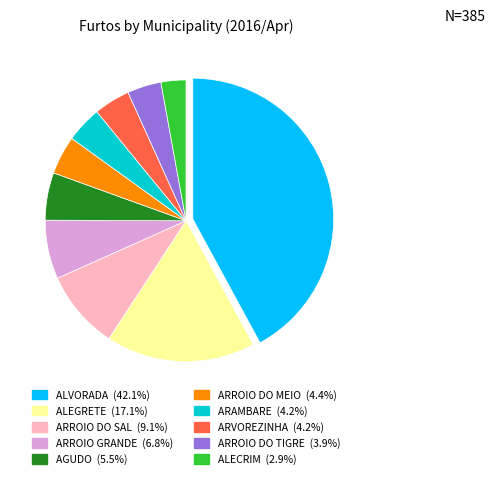

Combined, do ARROIO DO SAL and ALECRIM account for over 50%?

No